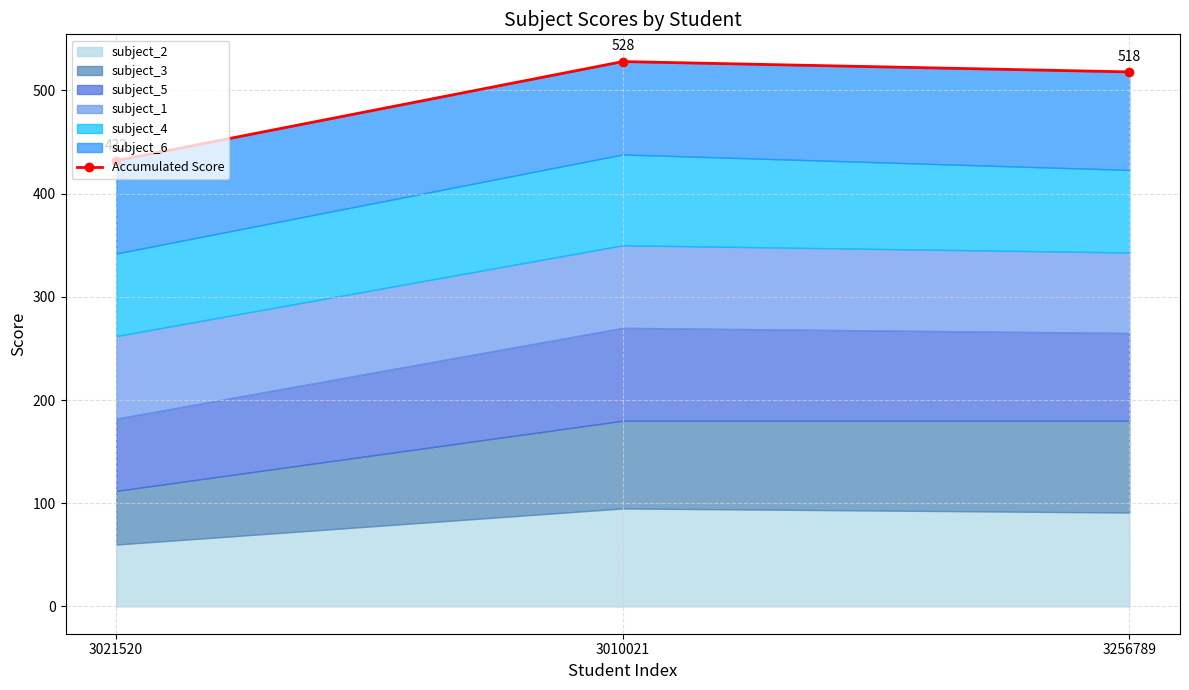

Which category has the highest value across all series?

3010021